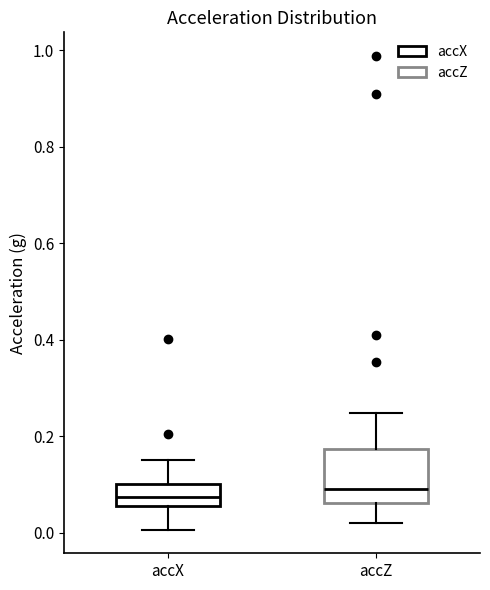

Reading left to right, transcribe this box plot: for each box, give where its median line is, the range the box spans, and where its two whiskers end, as read against the y-axis. The values are not printed on the chart, so give them approximately, as read against the axis.

accX: median 0.08, box 0.06 to 0.10, whiskers 0.00 to 0.16
accZ: median 0.10, box 0.06 to 0.18, whiskers 0.02 to 0.24